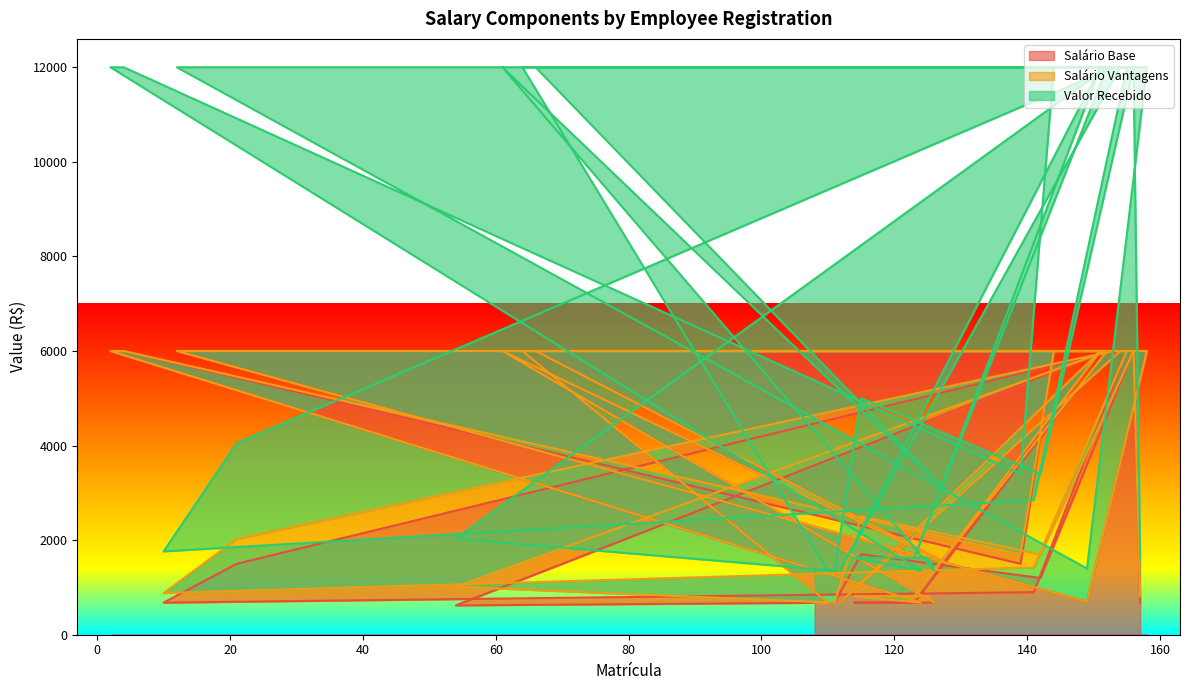

At which category does Salário Base reach its first local peak?

156